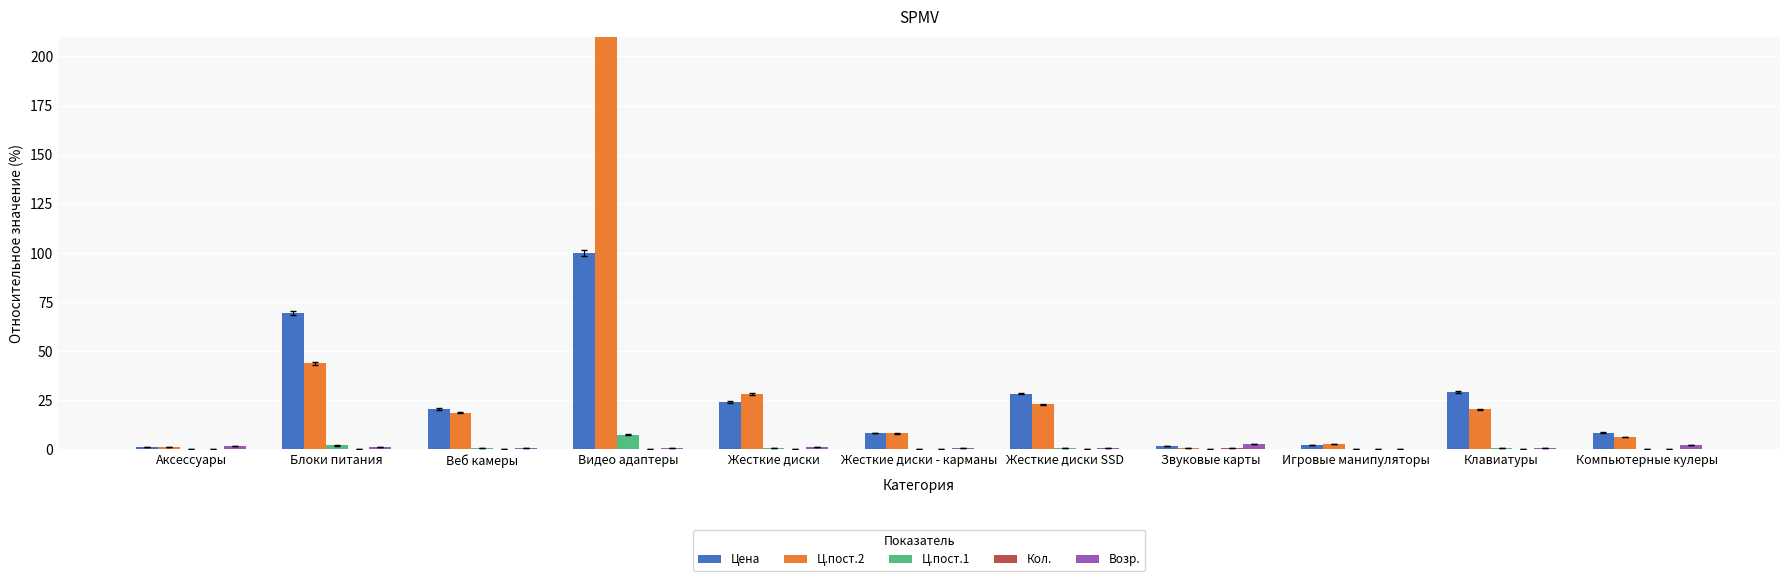

Rank the series at Клавиатуры from highest to lowest value.

Цена, Ц.пост.2, Возр., Ц.пост.1, Кол.